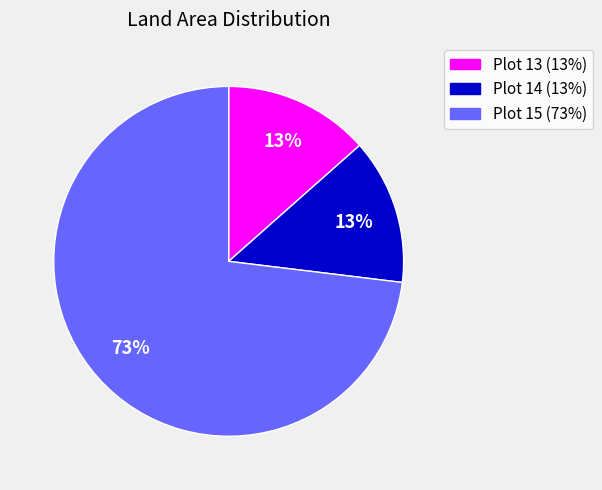

To the nearest percent, what is the average slice percentage?

33%